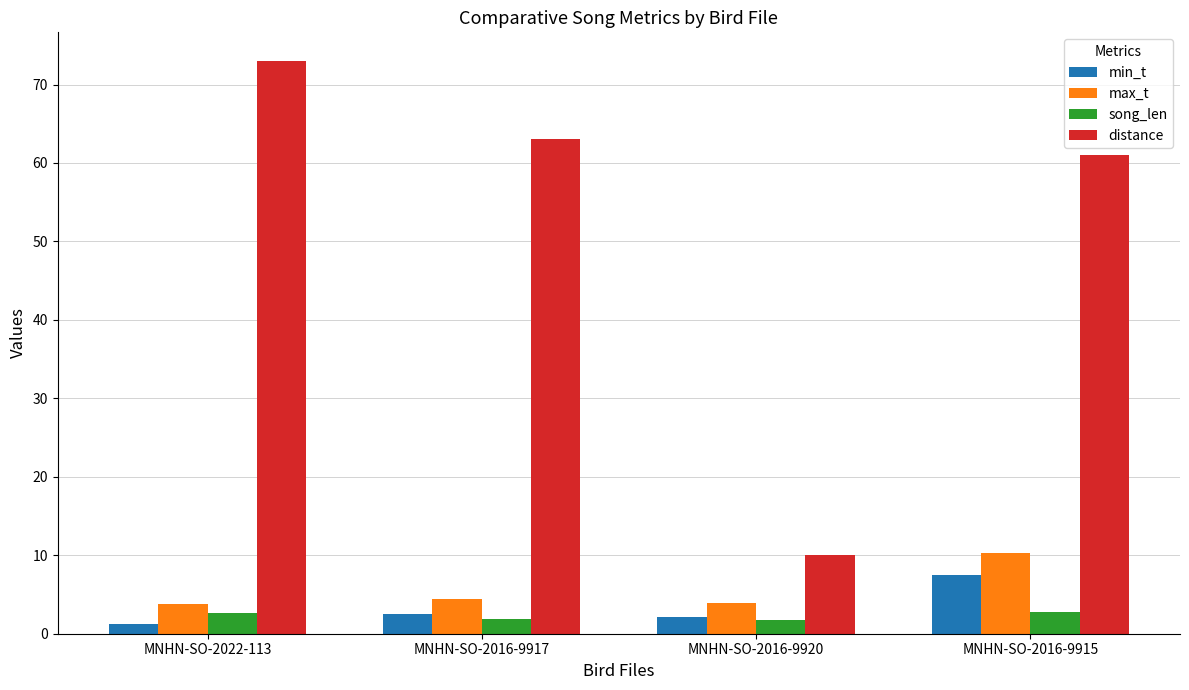

Which series has the largest total across all categories?

distance